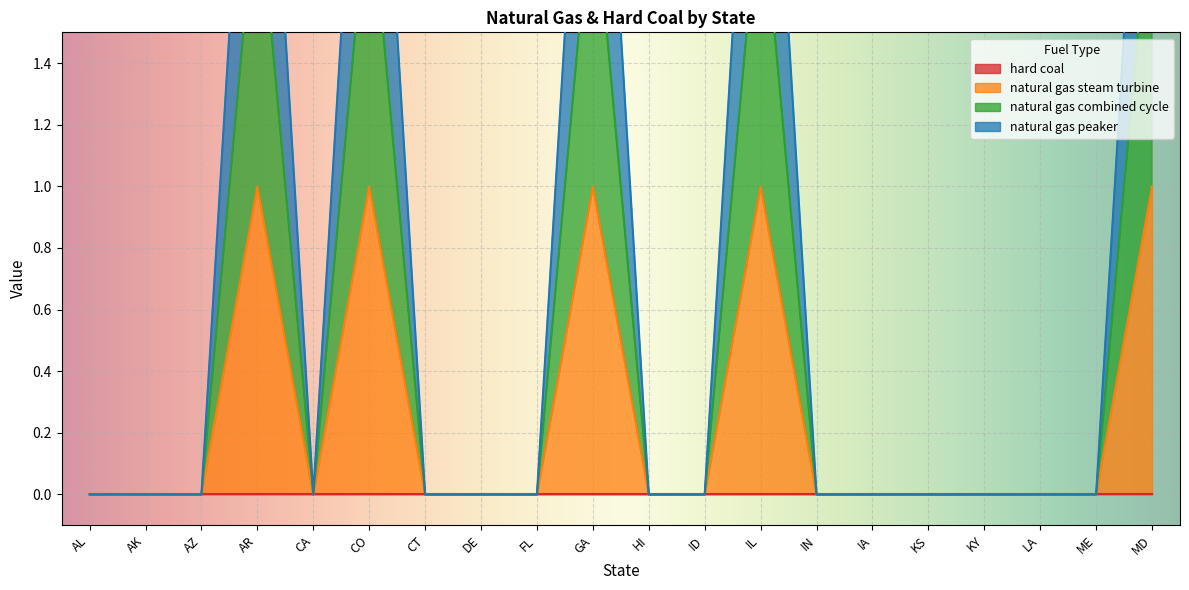

True or false: natural gas steam turbine and natural gas peaker cross at least once.

False